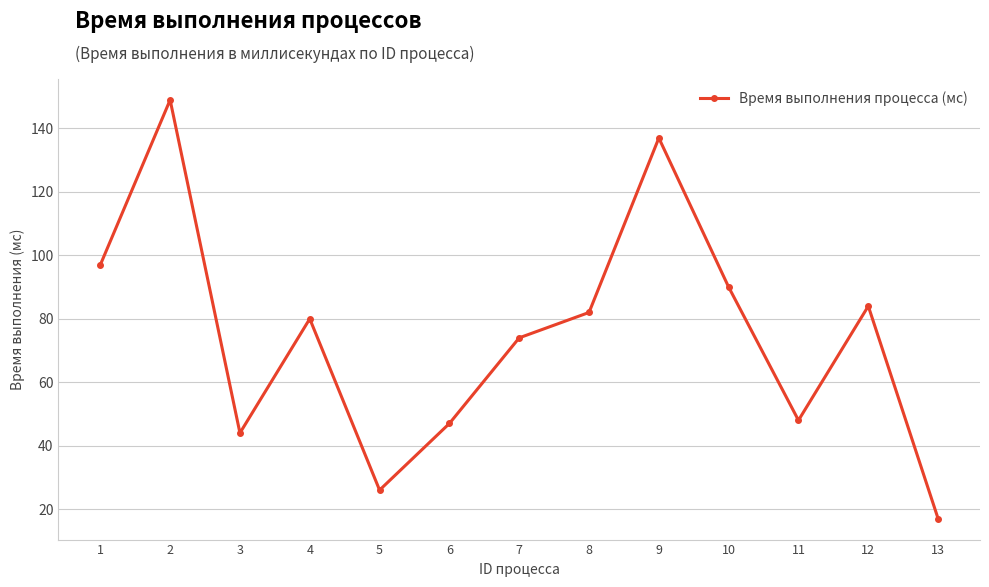

What is the maximum value shown in the chart?

149